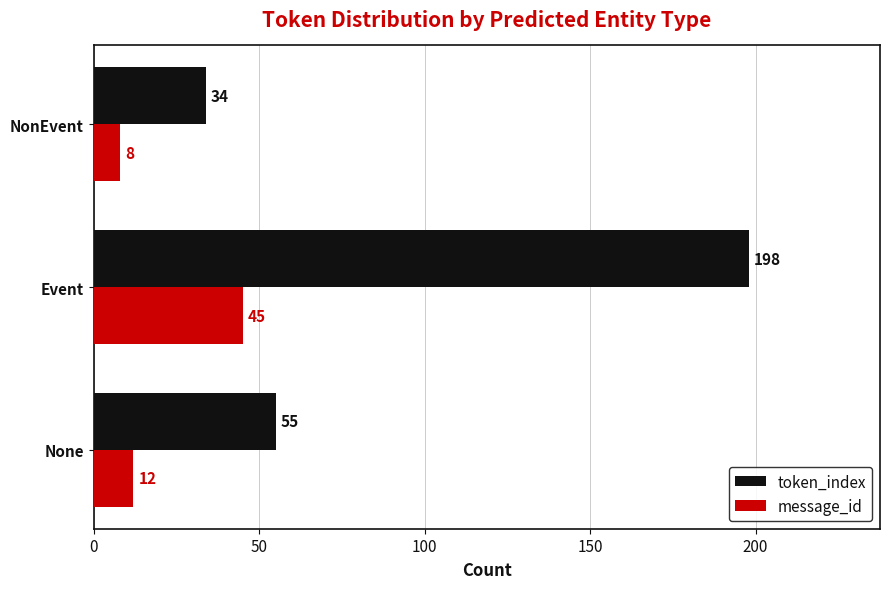

What is the total value across all series at NonEvent?

42